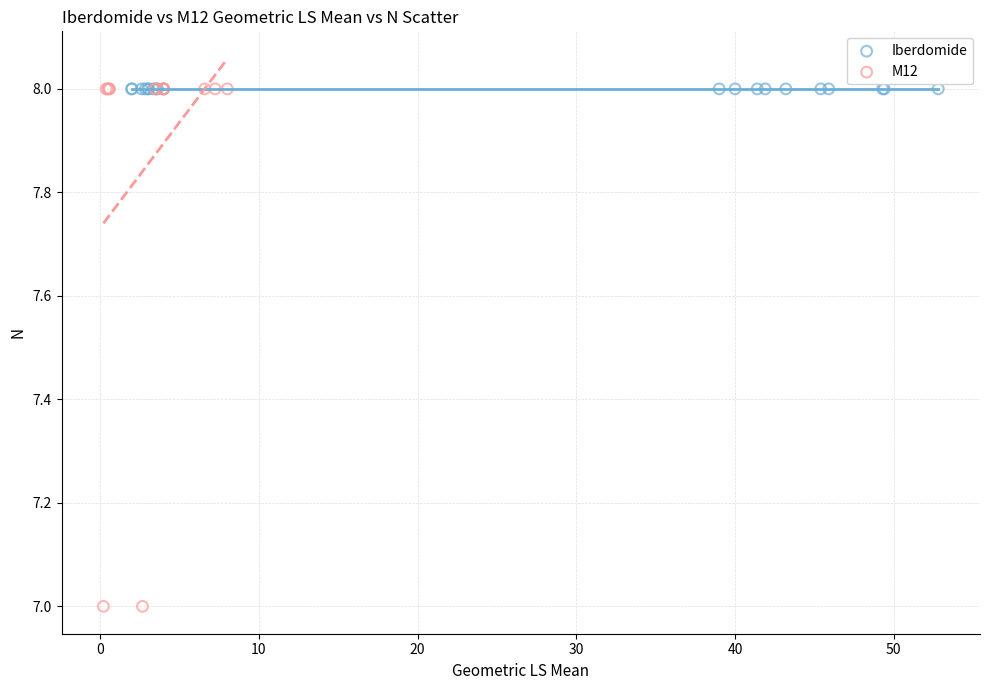

Which series reaches the minimum Y coordinate?

M12